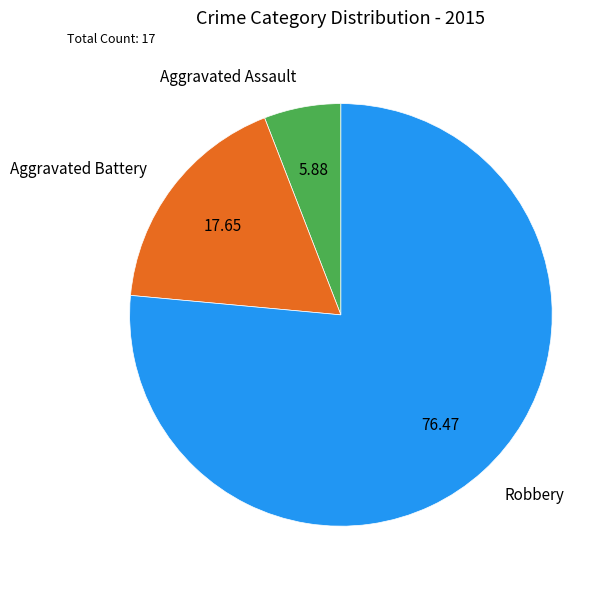

Approximately how many times larger is the value at Aggravated Assault compared to Robbery?

0.1